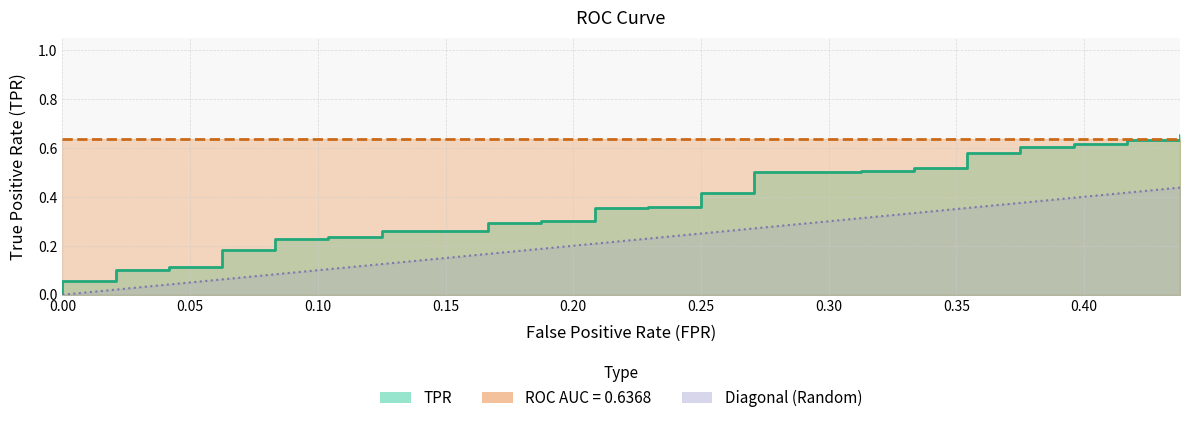

The chart shows a value of 0.4 at 13. True or false?

False